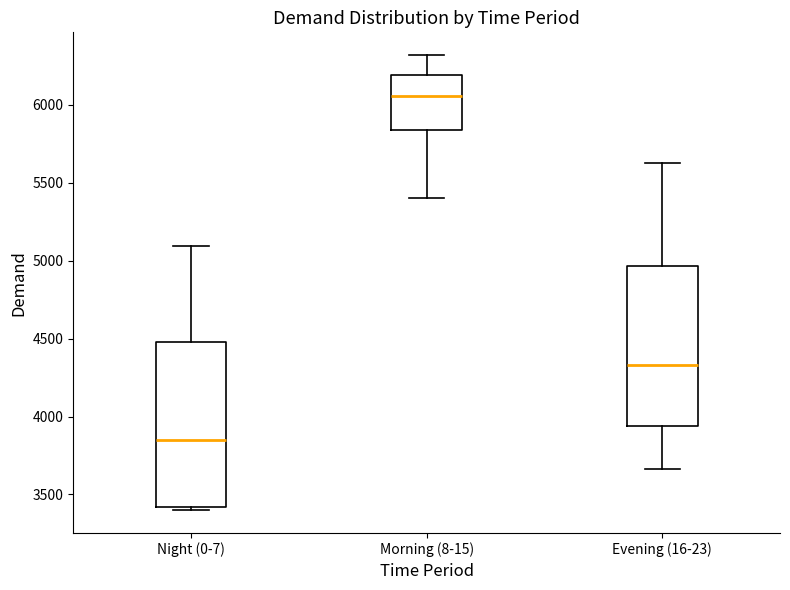

Reading left to right, transcribe this box plot: for each box, give where its median line is, the range the box spans, and where its two whiskers end, as read against the y-axis. The values are not printed on the chart, so give them approximately, as read against the axis.

Night (0-7): median 3850, box 3400 to 4500, whiskers 3400 (just below the box's lower edge) to 5100
Morning (8-15): median 6050, box 5850 to 6200, whiskers 5400 to 6300
Evening (16-23): median 4350, box 3950 to 4950, whiskers 3650 to 5650